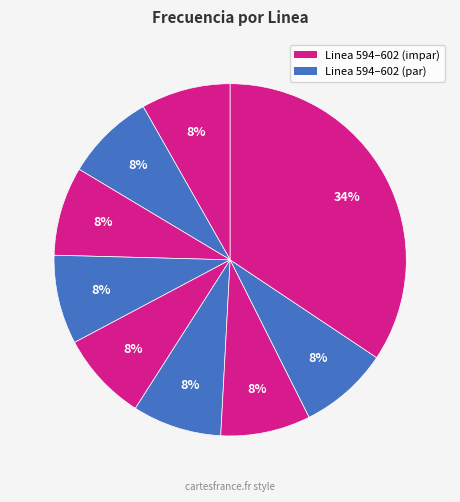

Which category has the smallest portion of the pie?

Linea 596